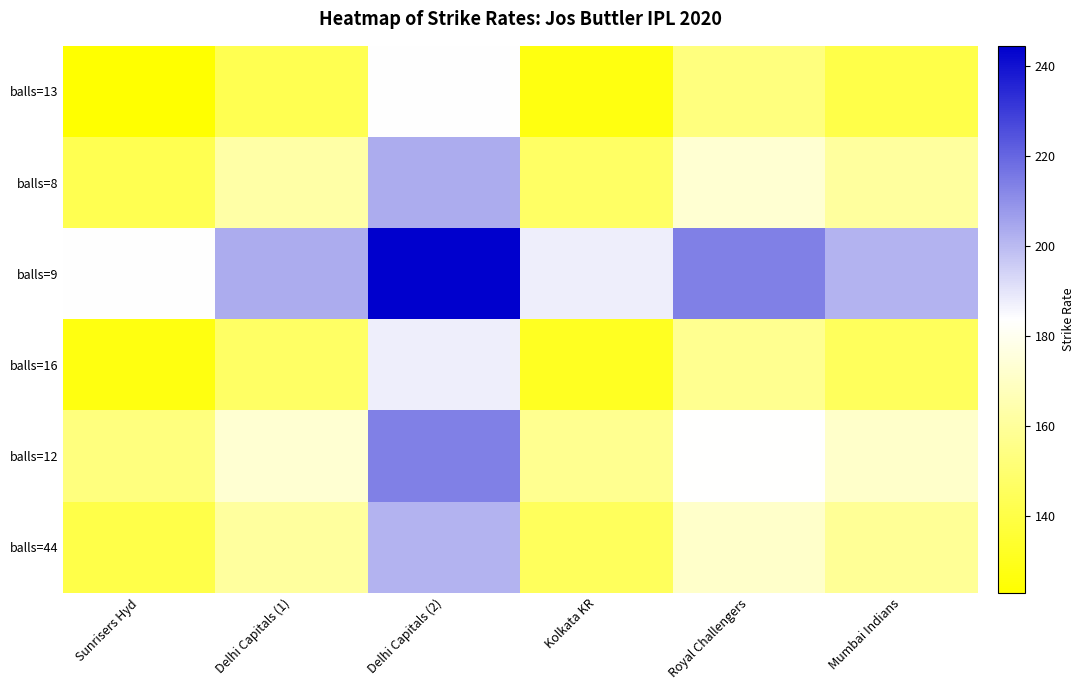

Reading left to right, list all the values displayed in this chart.

balls=13: Sunrisers Hyd=123.1	Delhi Capitals (1)=142.8	Delhi Capitals (2)=183.8	Kolkata KR=127.2	Royal Challengers=153.2	Mumbai Indians=141.1
balls=8: Sunrisers Hyd=142.8	Delhi Capitals (1)=162.5	Delhi Capitals (2)=203.5	Kolkata KR=146.9	Royal Challengers=172.9	Mumbai Indians=160.8
balls=9: Sunrisers Hyd=183.8	Delhi Capitals (1)=203.5	Delhi Capitals (2)=244.4	Kolkata KR=187.8	Royal Challengers=213.9	Mumbai Indians=201.8
balls=16: Sunrisers Hyd=127.2	Delhi Capitals (1)=146.9	Delhi Capitals (2)=187.8	Kolkata KR=131.2	Royal Challengers=157.3	Mumbai Indians=145.2
balls=12: Sunrisers Hyd=153.2	Delhi Capitals (1)=172.9	Delhi Capitals (2)=213.9	Kolkata KR=157.3	Royal Challengers=183.3	Mumbai Indians=171.2
balls=44: Sunrisers Hyd=141.1	Delhi Capitals (1)=160.8	Delhi Capitals (2)=201.8	Kolkata KR=145.2	Royal Challengers=171.2	Mumbai Indians=159.1